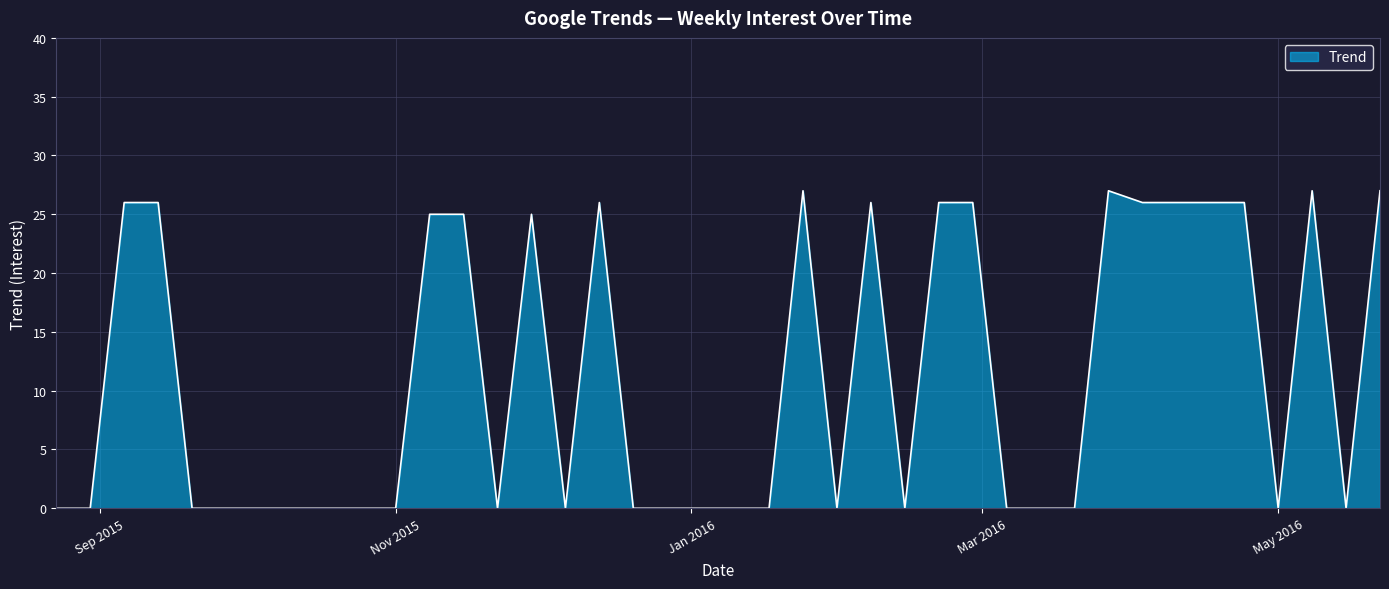

Does the chart have visible grid lines?

Yes